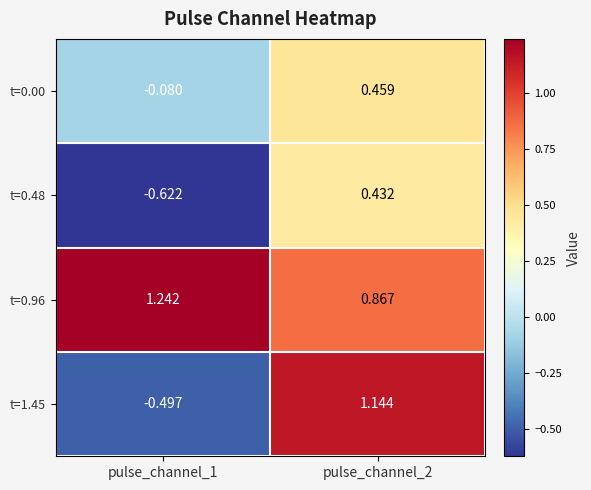

Is the value of t=1.45 at pulse_channel_2 greater than the value of t=0.00 at pulse_channel_1?

Yes